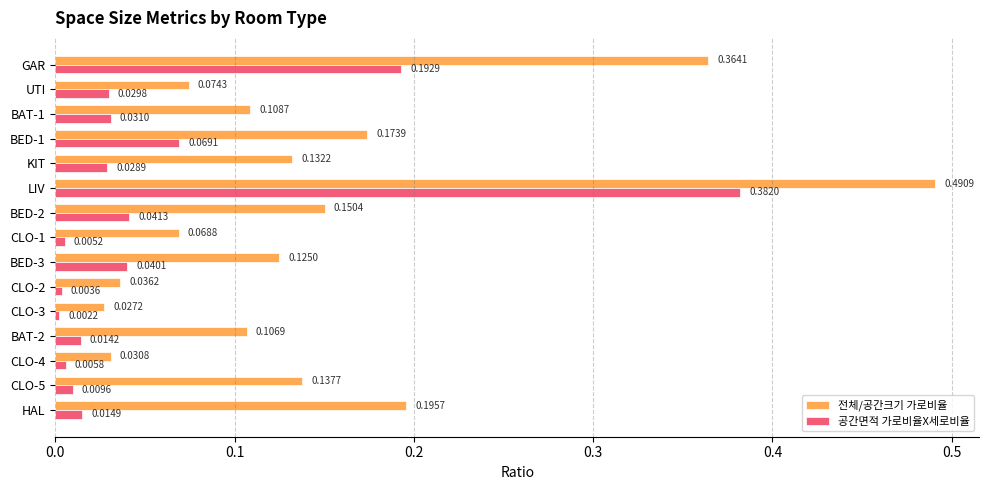

List the series in order of their peak value, lowest first.

공간면적 가로비율X세로비율, 전체/공간크기 가로비율